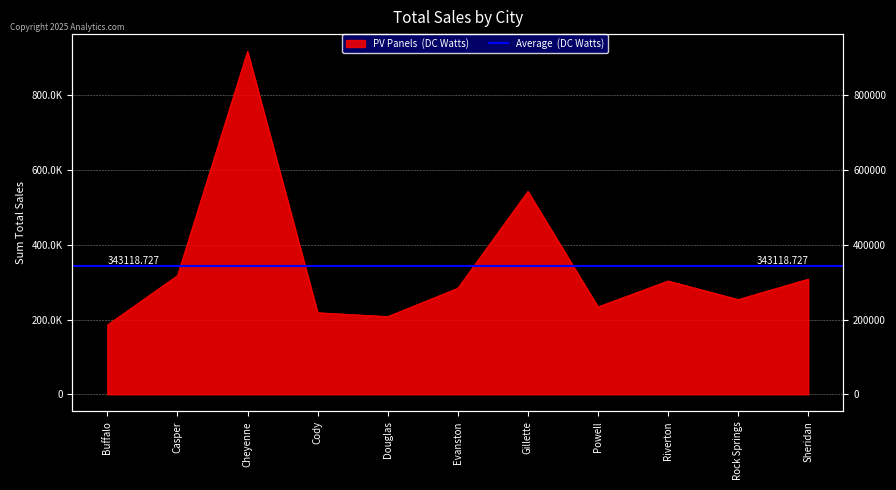

How many points are higher than both their immediate neighbors (excluding endpoints)?

3